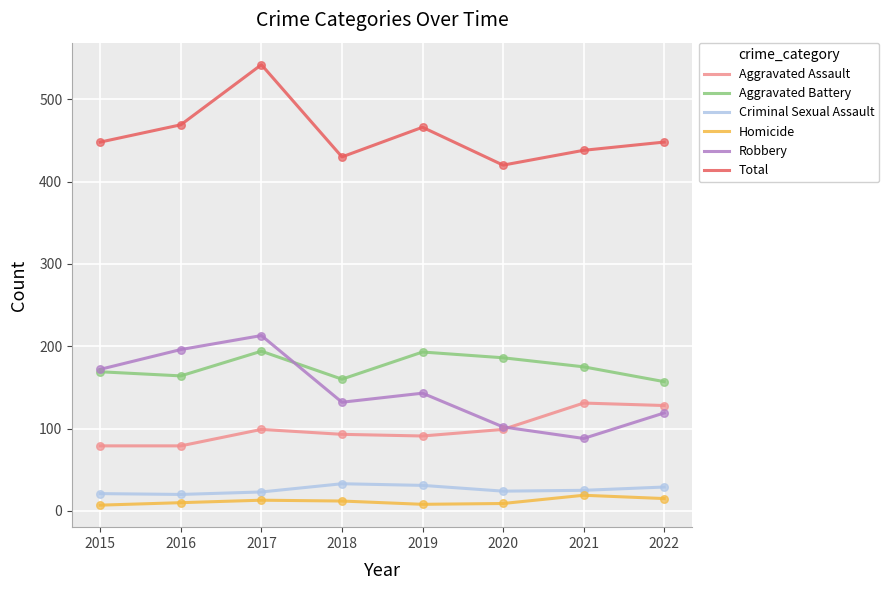

What are all the series names shown in the legend?

Aggravated Assault, Aggravated Battery, Criminal Sexual Assault, Homicide, Robbery, Total